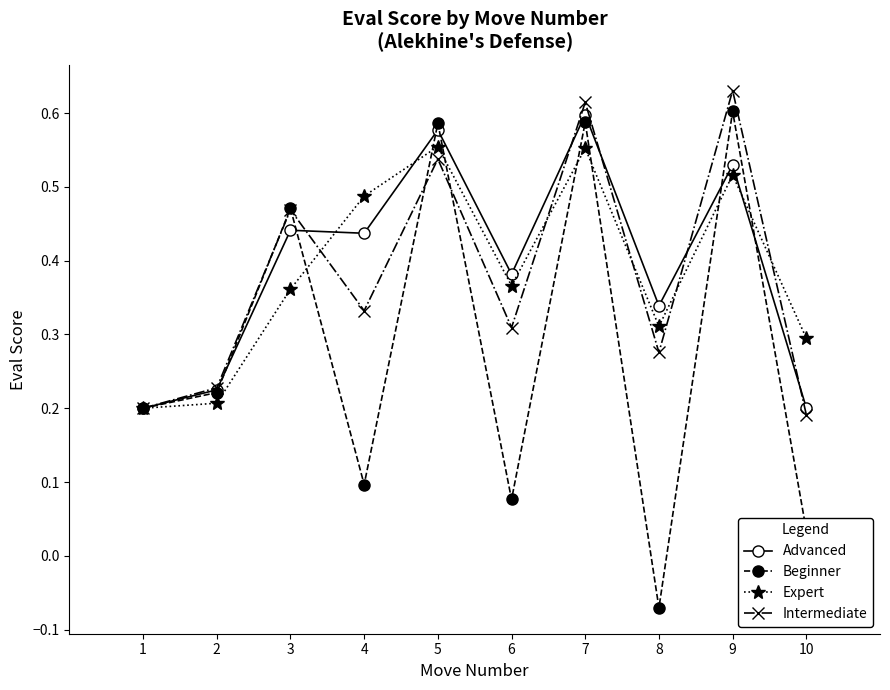

In Beginner, how many points are higher than both neighbors (excluding endpoints)?

4